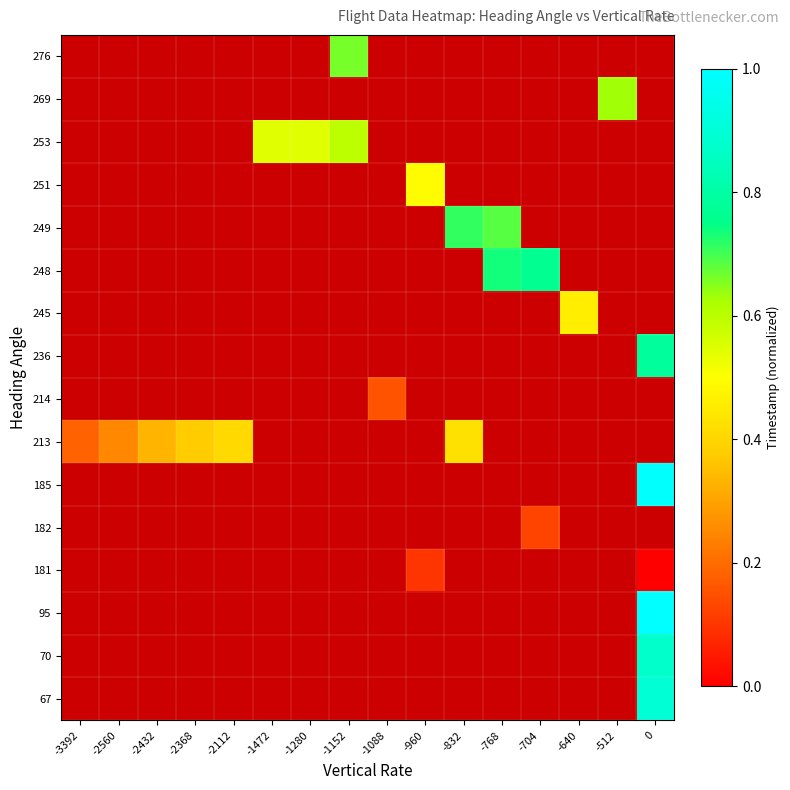

Which has a higher value, -512 or -2112?

-512